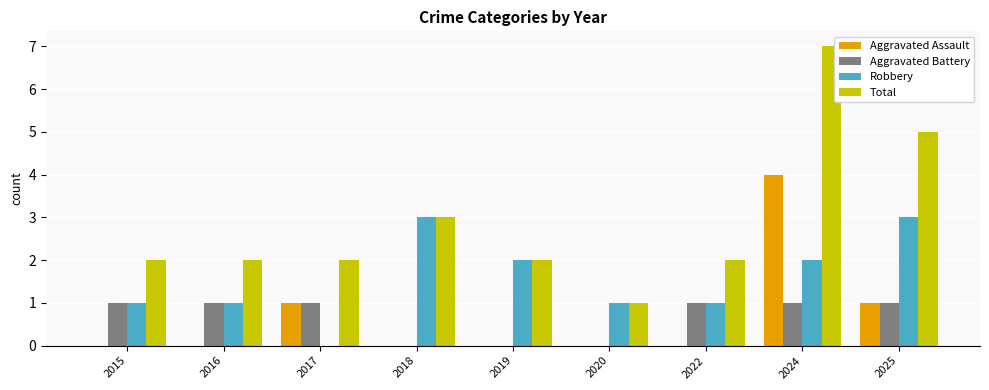

The Total series shows 2 at 2016. True or false?

True